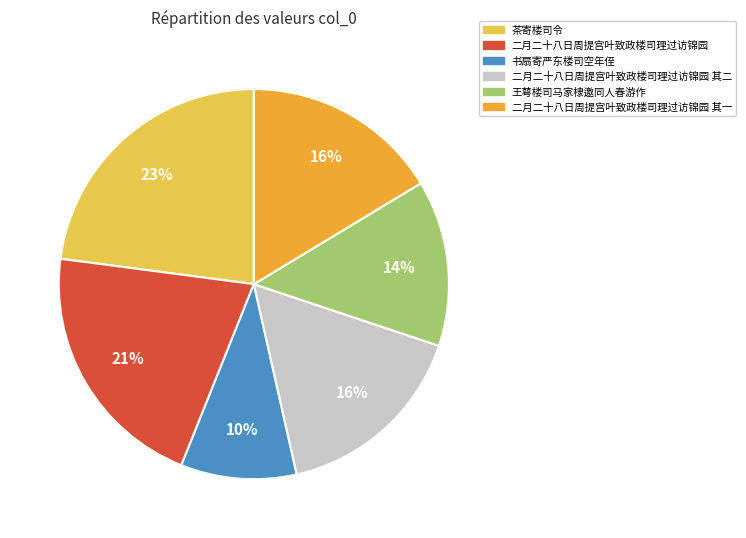

To the nearest percent, what is the average slice percentage?

17%